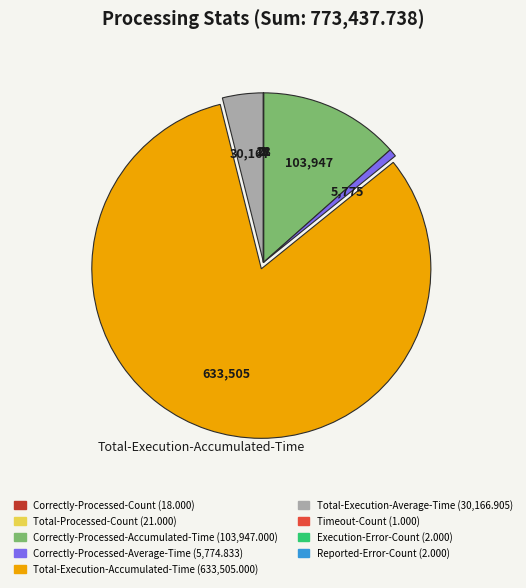

Is there any slice that represents more than half of the pie?

Yes